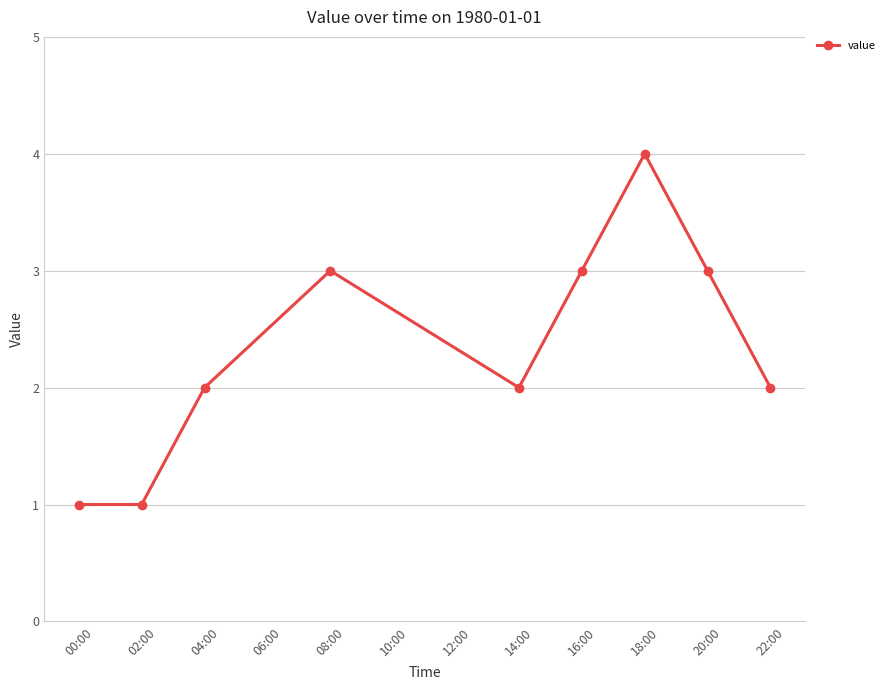

What is the maximum value shown in the chart?

4